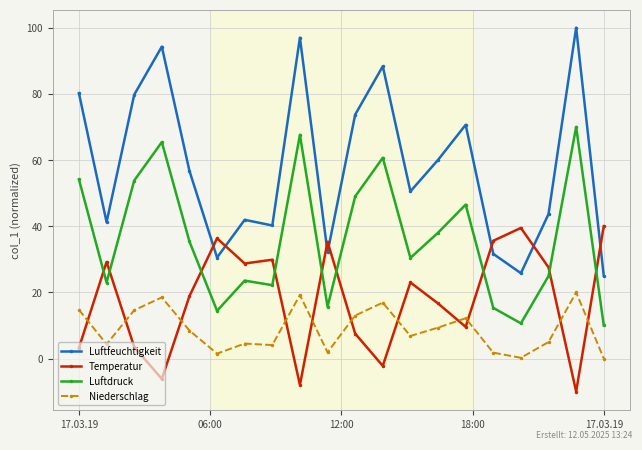

Rank the series by their maximum value, from highest to lowest.

Luftfeuchtigkeit, Luftdruck, Temperatur, Niederschlag